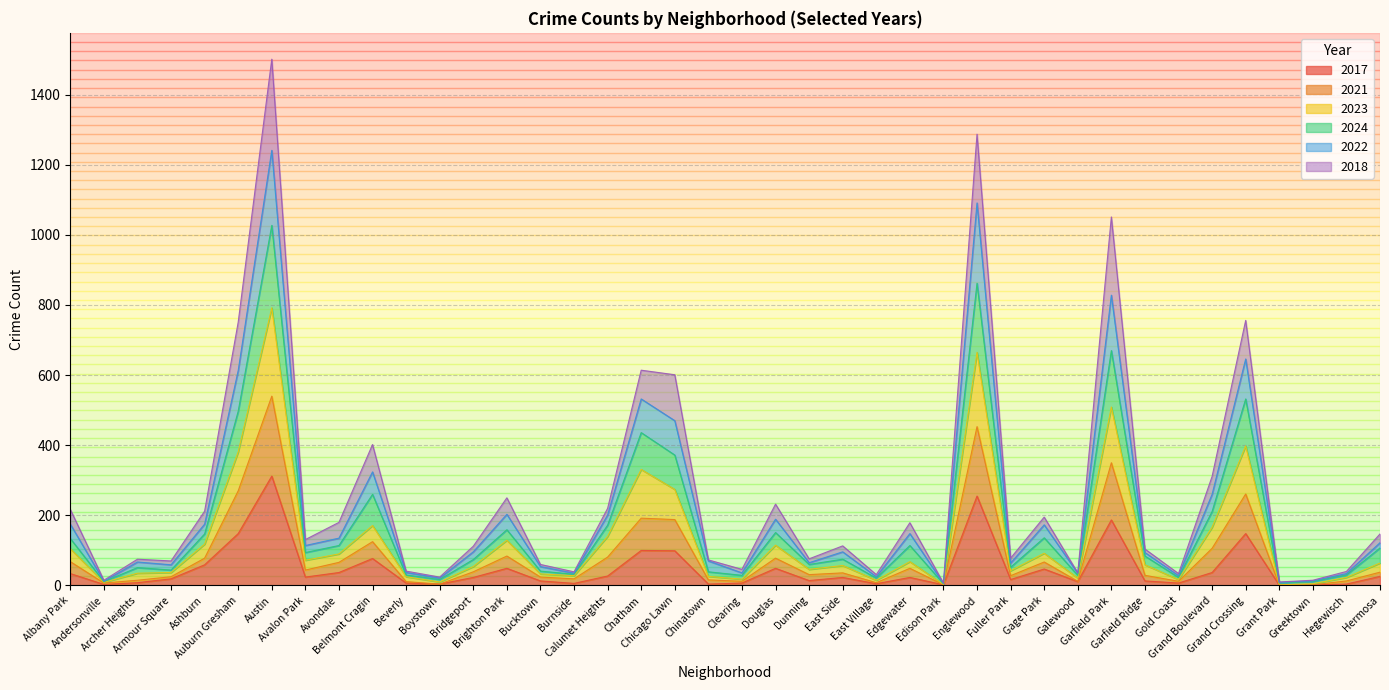

What is the label of the 11th point from the right?

Gage Park